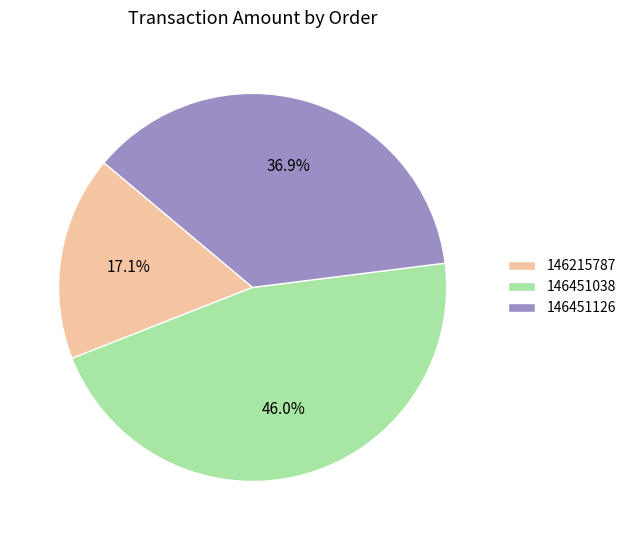

What is the smallest slice in the pie chart?

146215787